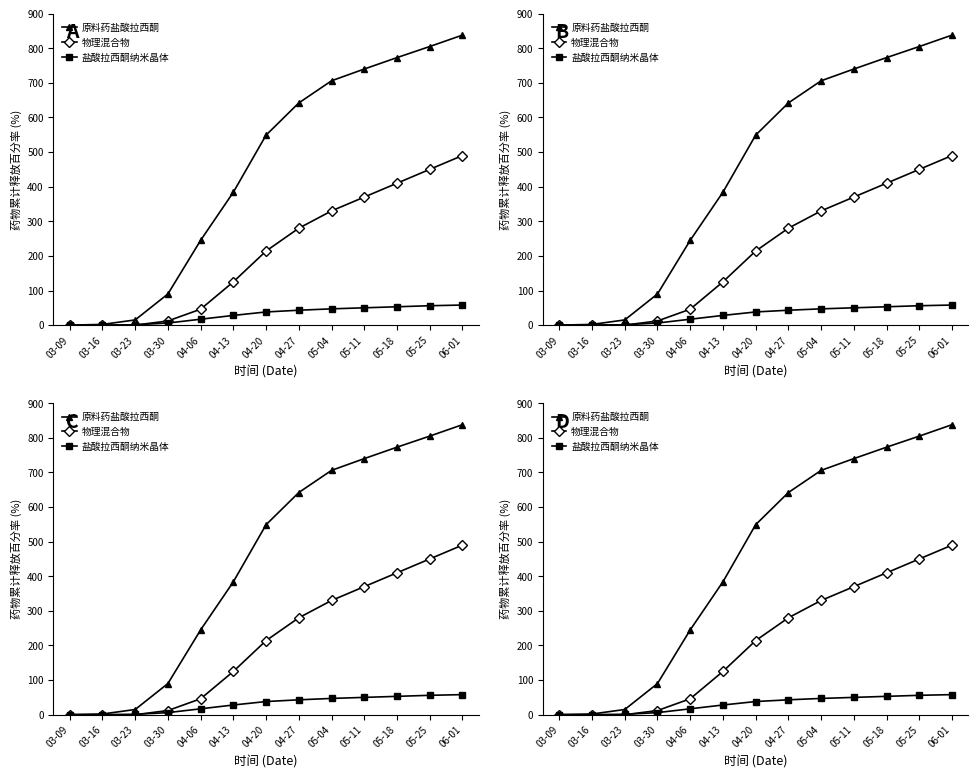

List the labels in order of 物理混合物 value, largest first.

06-01, 05-25, 05-18, 05-11, 05-04, 04-27, 04-20, 04-13, 04-06, 03-30, 03-09, 03-16, 03-23